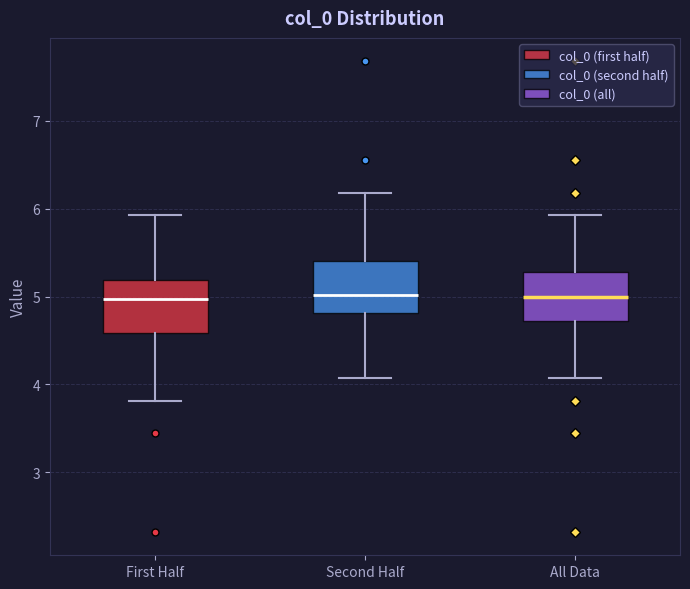

Reading left to right, read every box against the y-axis: the position of its median line, the range the box covers, and the ends of its whiskers. The values are not printed on the chart, so give them approximately, as read against the axis.

First Half: median 5.0, box 4.6 to 5.2, whiskers 3.8 to 5.9
Second Half: median 5.0, box 4.8 to 5.4, whiskers 4.1 to 6.2
All Data: median 5.0, box 4.7 to 5.3, whiskers 4.1 to 5.9